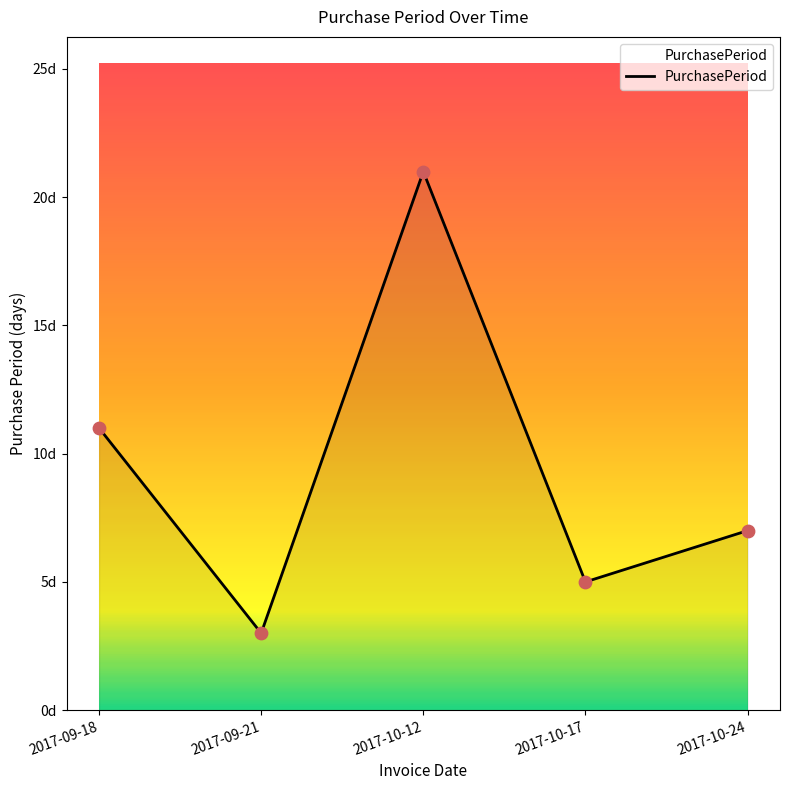

Between 2017-09-18 and 2017-10-17, which is larger?

2017-09-18